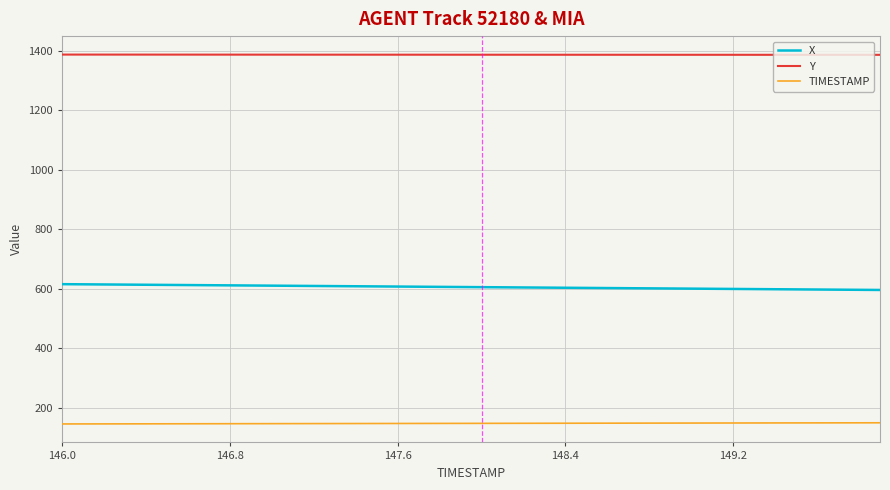

Which series has the largest total across all categories?

Y